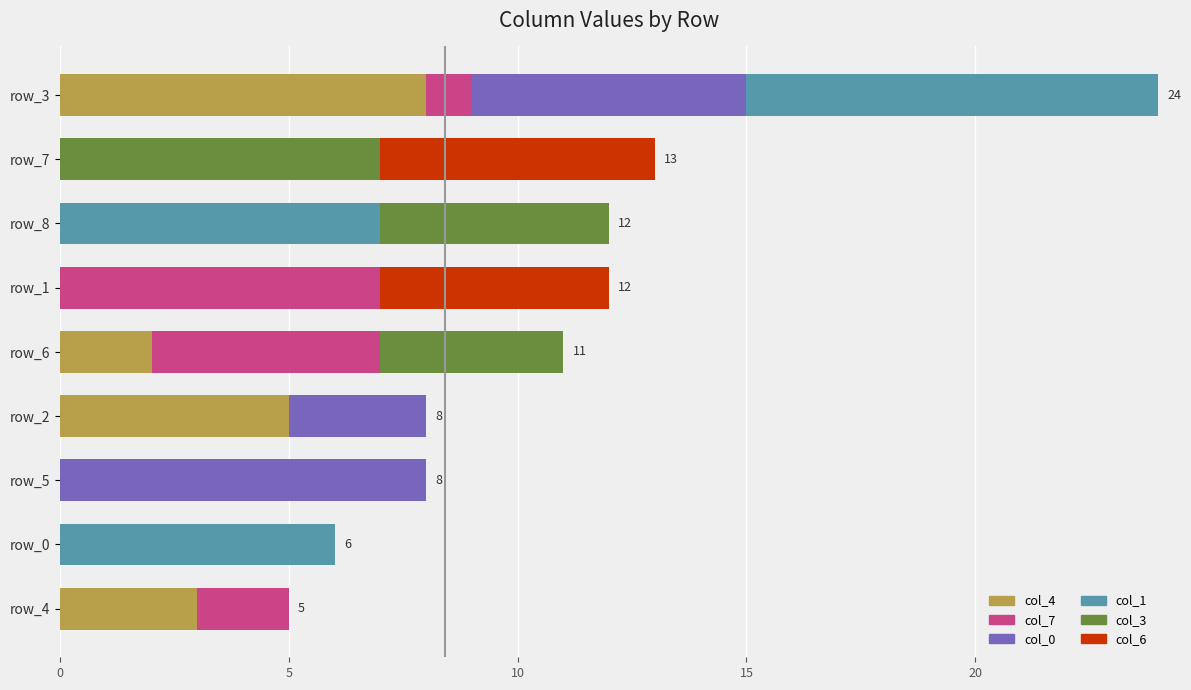

At which category is the sum across all series the highest?

row_3